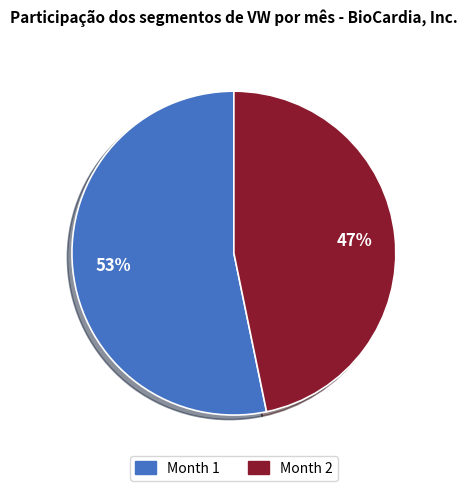

Is it true that Month 1 is 43% of the pie?

False